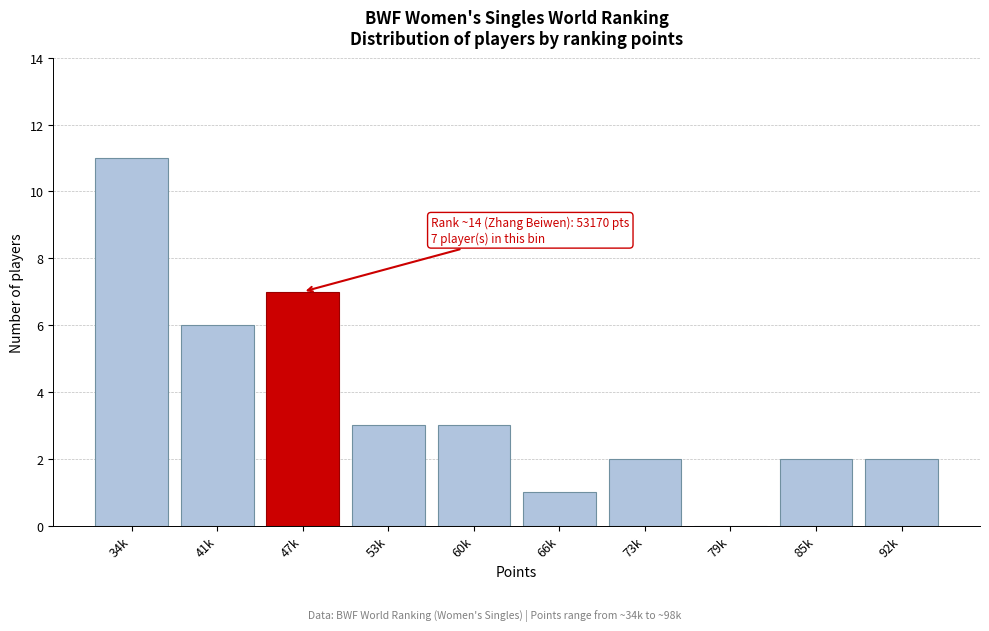

Reading right to left, transcribe all the data shown in this chart.

92k=2	85k=2	79k=0	73k=2	66k=1	60k=3	53k=3	47k=7	41k=6	34k=11